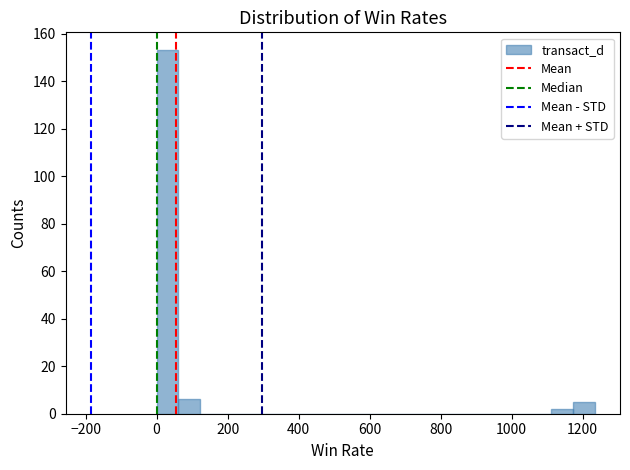

Around what value on the x-axis is the tallest bar? Give the approximate position of its centre, as read against the axis.

40